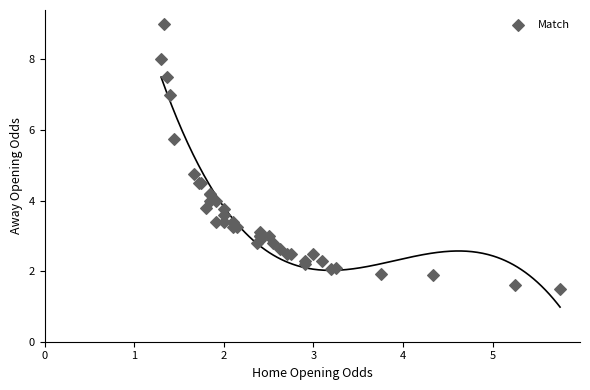

What Y value in the scatter plot is closest to 5?

4.8